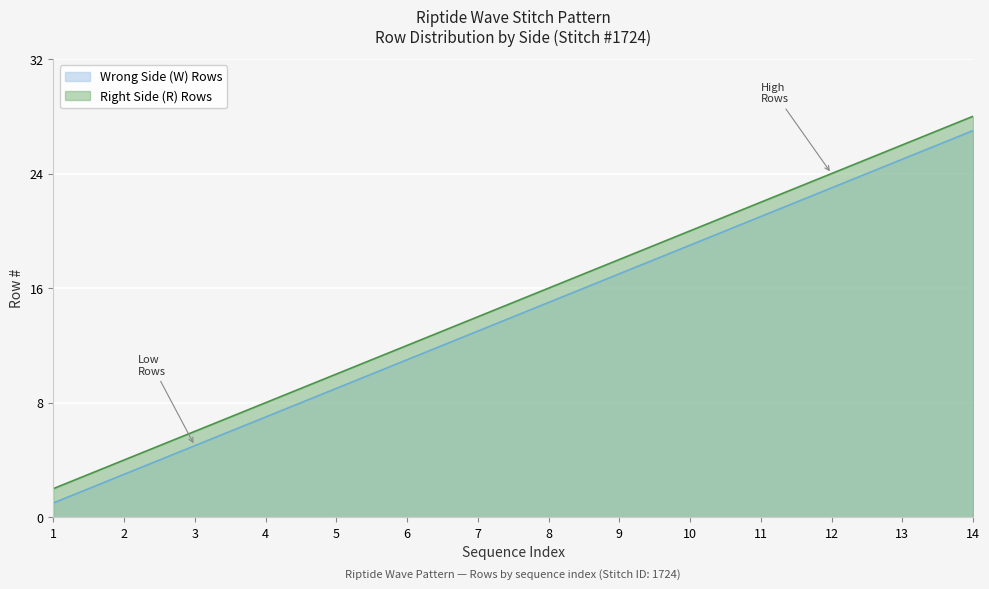

What is the maximum value shown in the chart?

28